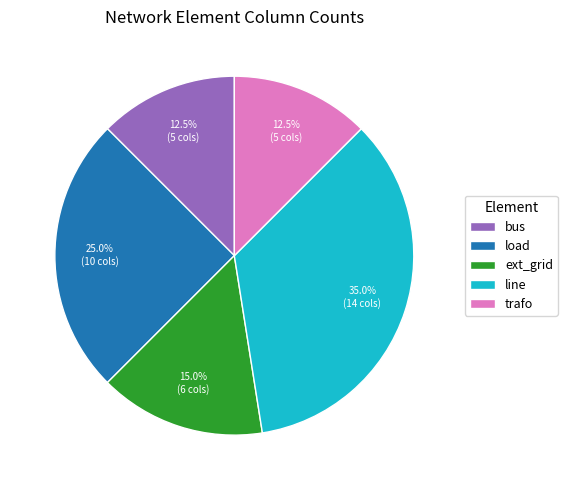

Count the number of slices in the pie.

5